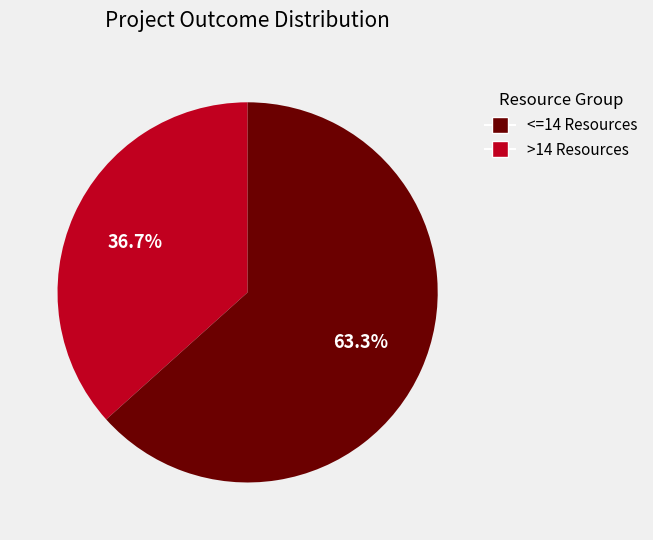

Do <=14 Resources and >14 Resources together represent more than half of the pie?

Yes